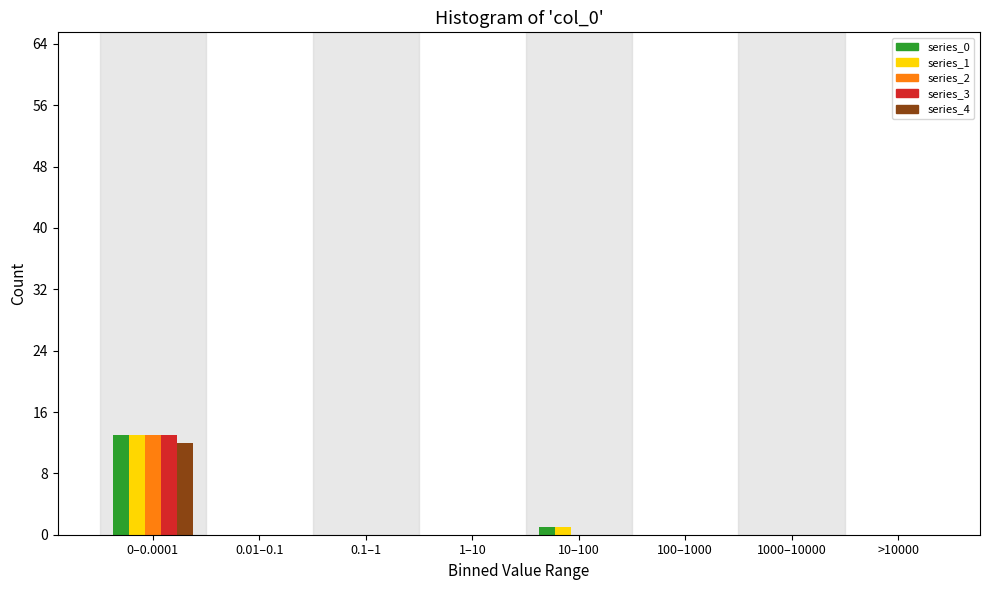

True or false: series_4 has a value of 4 at >10000.

False